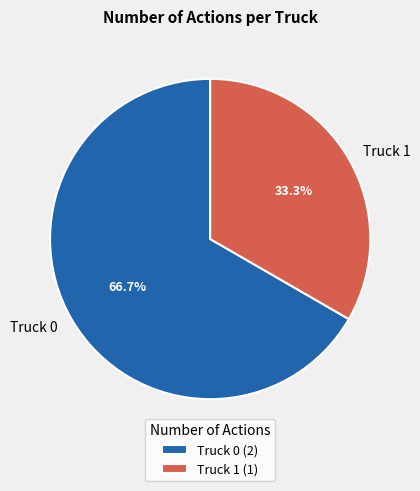

To the nearest percent, what is the average slice percentage?

50%